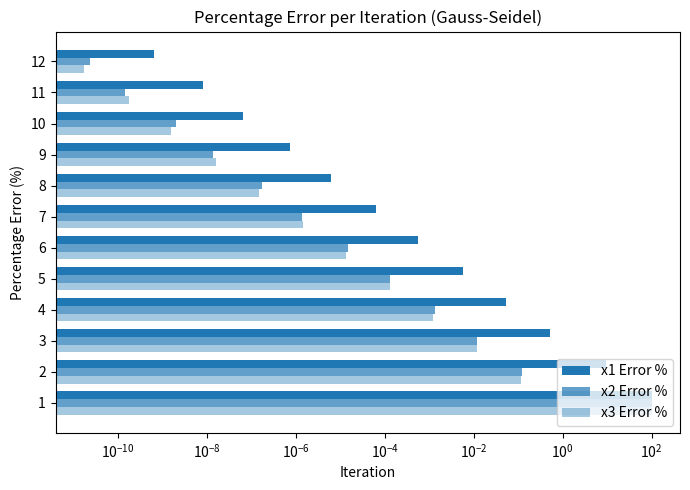

What is the average value of the x1 Error % series?

9.2